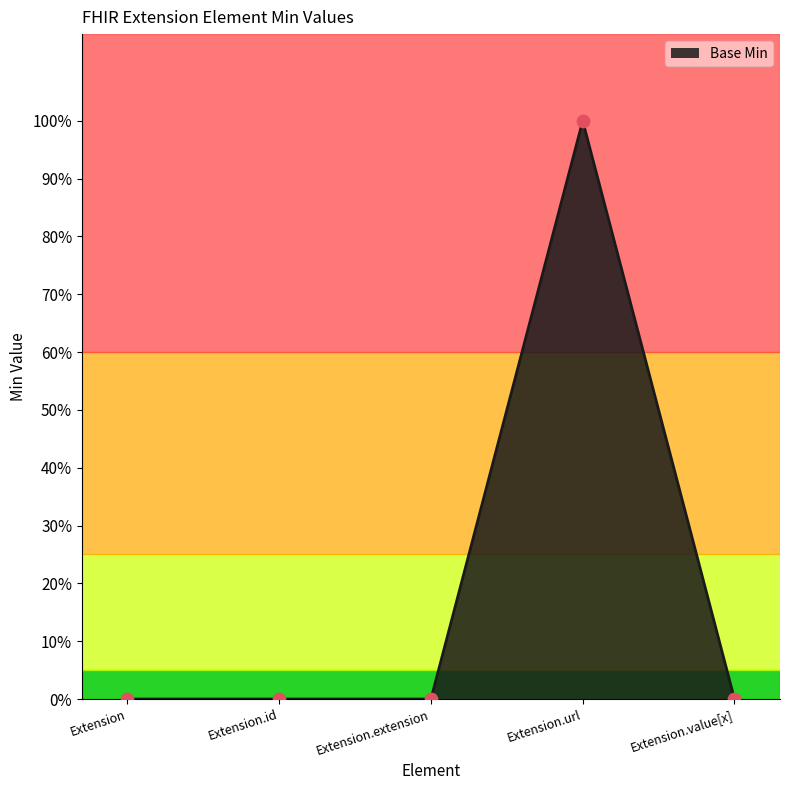

Between Extension.value[x] and Extension.id, which is larger?

Extension.value[x]